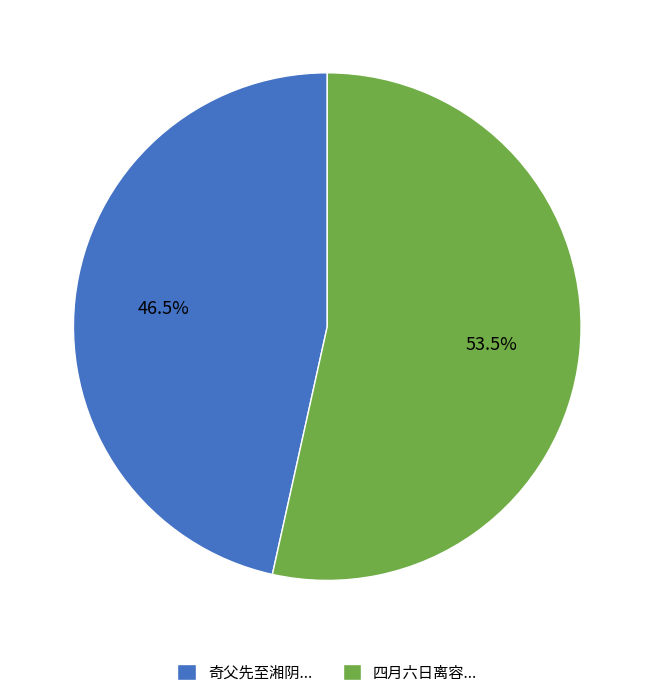

How many slices are in this pie chart?

2